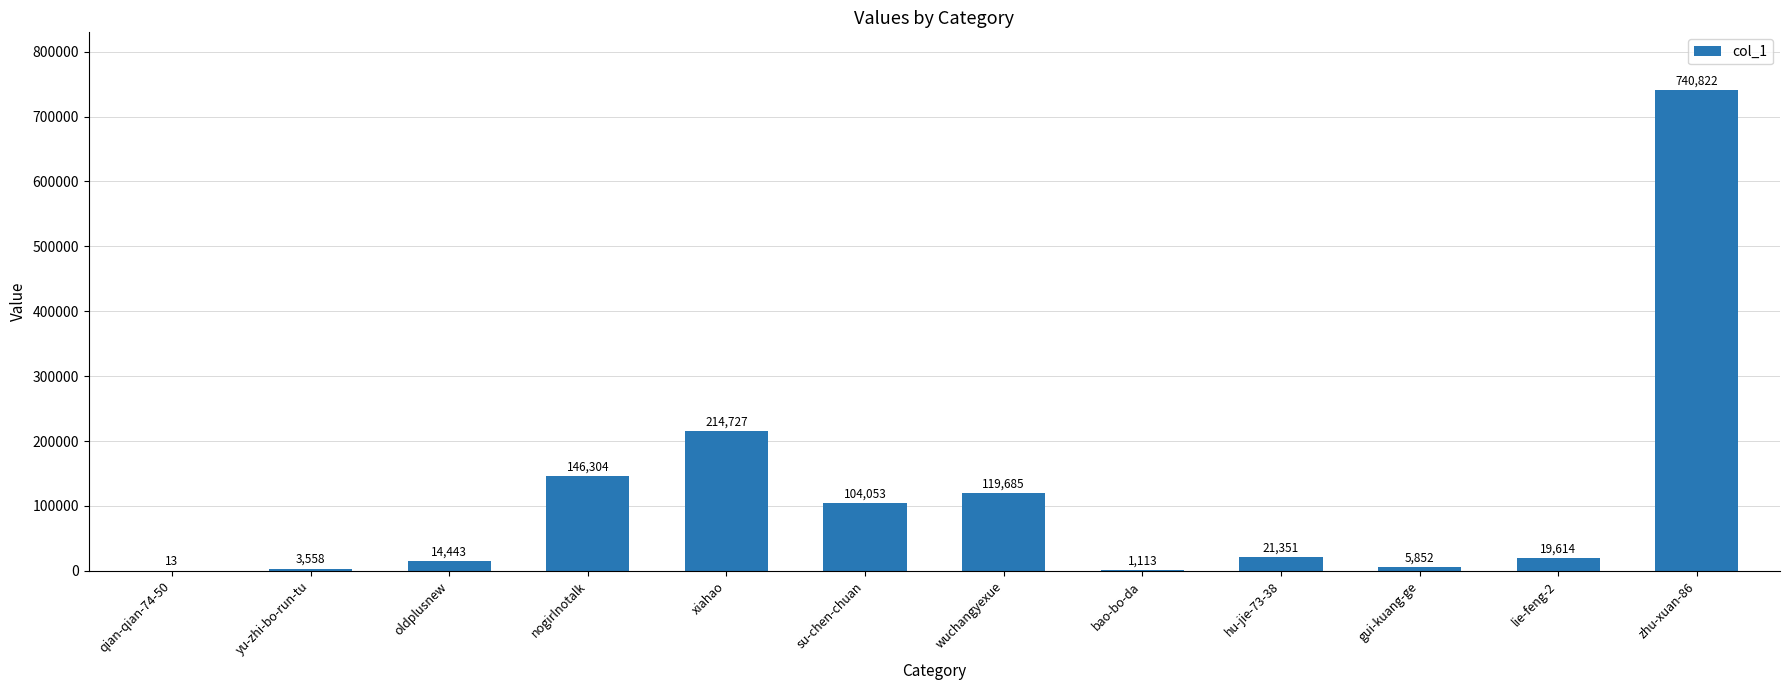

At which category does the chart reach its peak across all series?

zhu-xuan-86